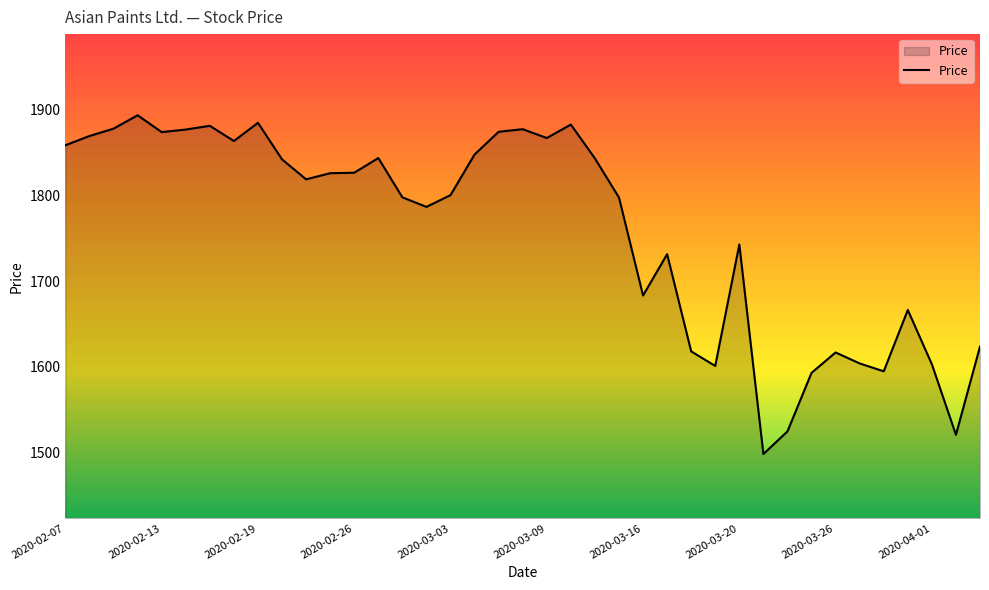

How many values exceed 1818?

20